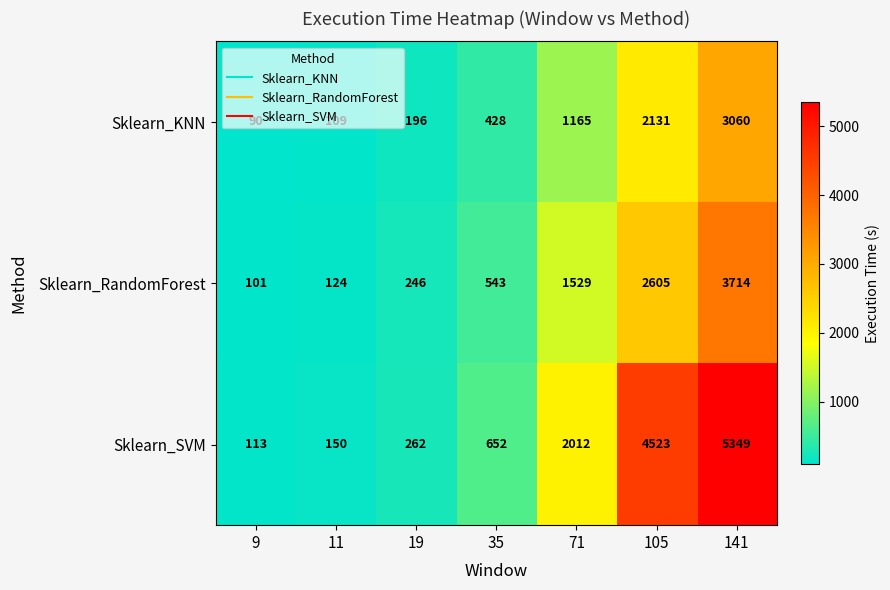

Which series changed the most between 9 and 11?

Sklearn_SVM